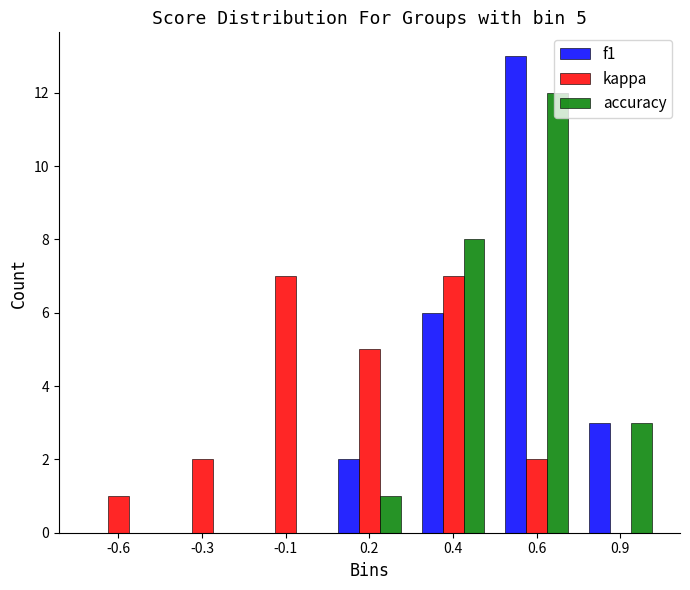

Reading right to left, transcribe all the data shown in this chart.

f1: 0.9=3	0.6=13	0.4=6	0.2=2	-0.1=0	-0.3=0	-0.6=0
kappa: 0.9=0	0.6=2	0.4=7	0.2=5	-0.1=7	-0.3=2	-0.6=1
accuracy: 0.9=3	0.6=12	0.4=8	0.2=1	-0.1=0	-0.3=0	-0.6=0